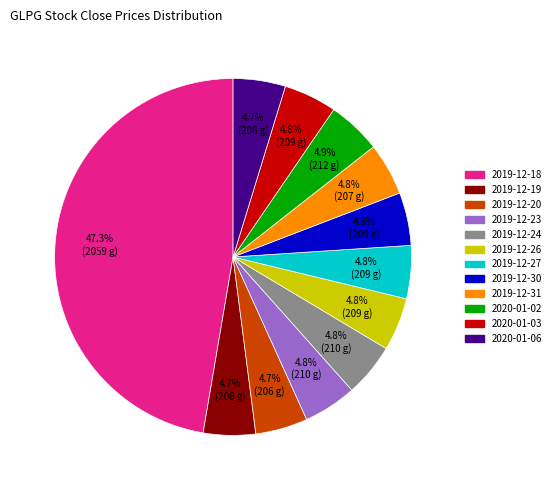

Which category has the biggest portion of the pie?

2019-12-18